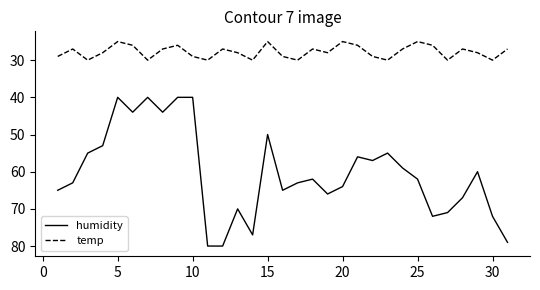

List the series in order of their overall mean, highest first.

humidity, temp